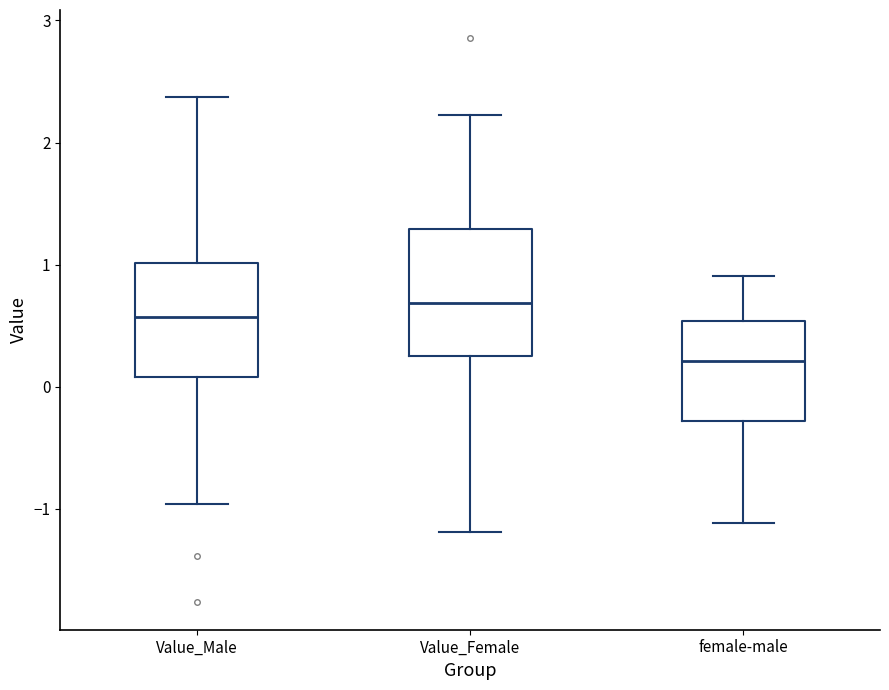

Which box is the tallest, from its lower edge to its upper edge?

Value_Female